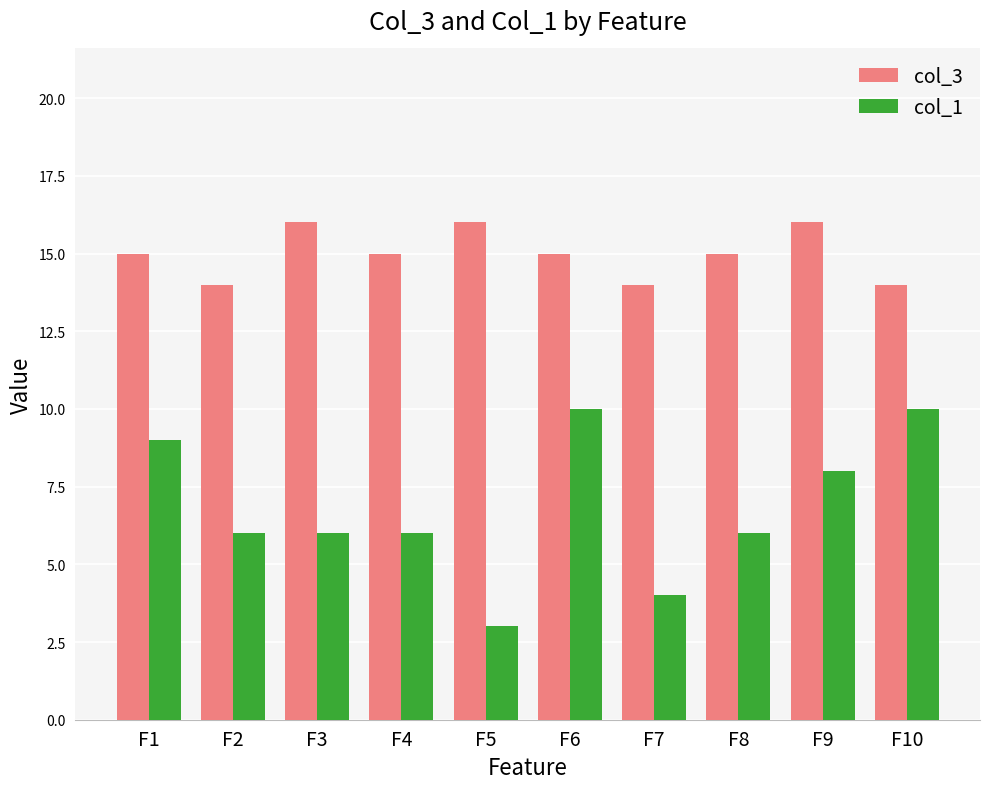

Which series has the largest total across all categories?

col_3